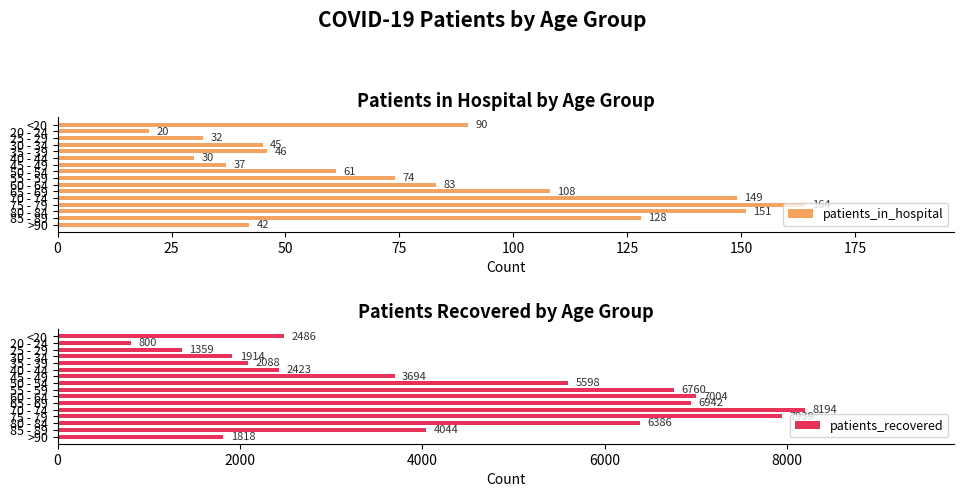

What is the sum of all patients_in_hospital values?

1260